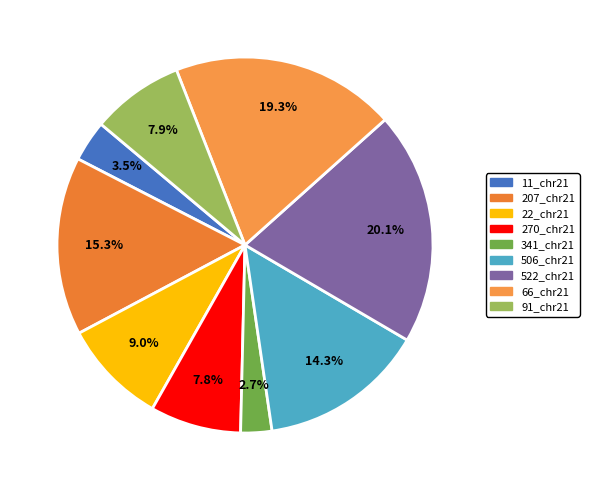

To the nearest percent, what is the difference between the 270_chr21 and 66_chr21 slice percentages?

12%